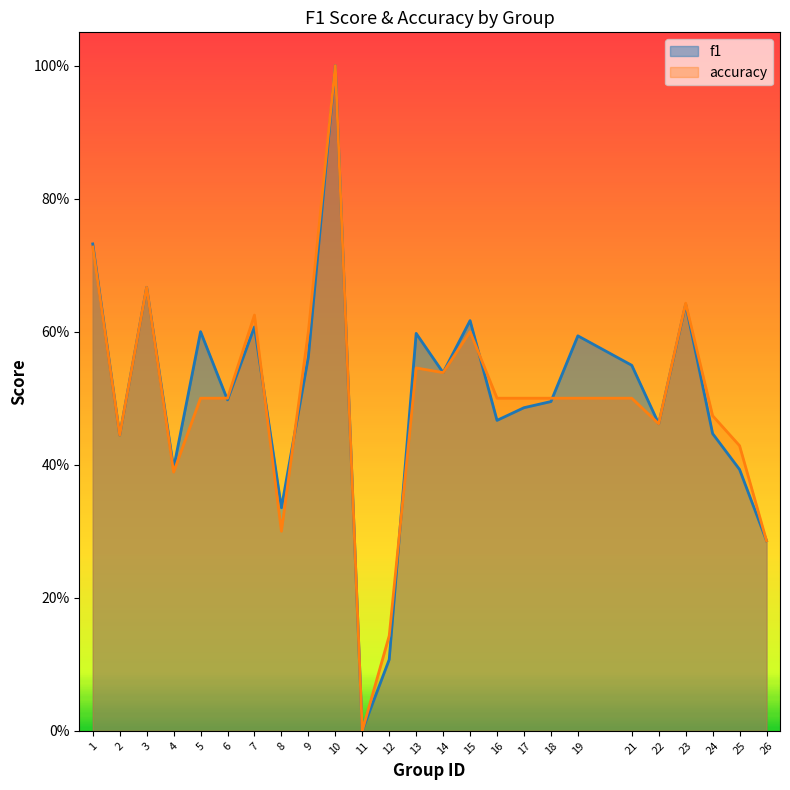

Is it true that f1 equals 0.3 at 22?

False